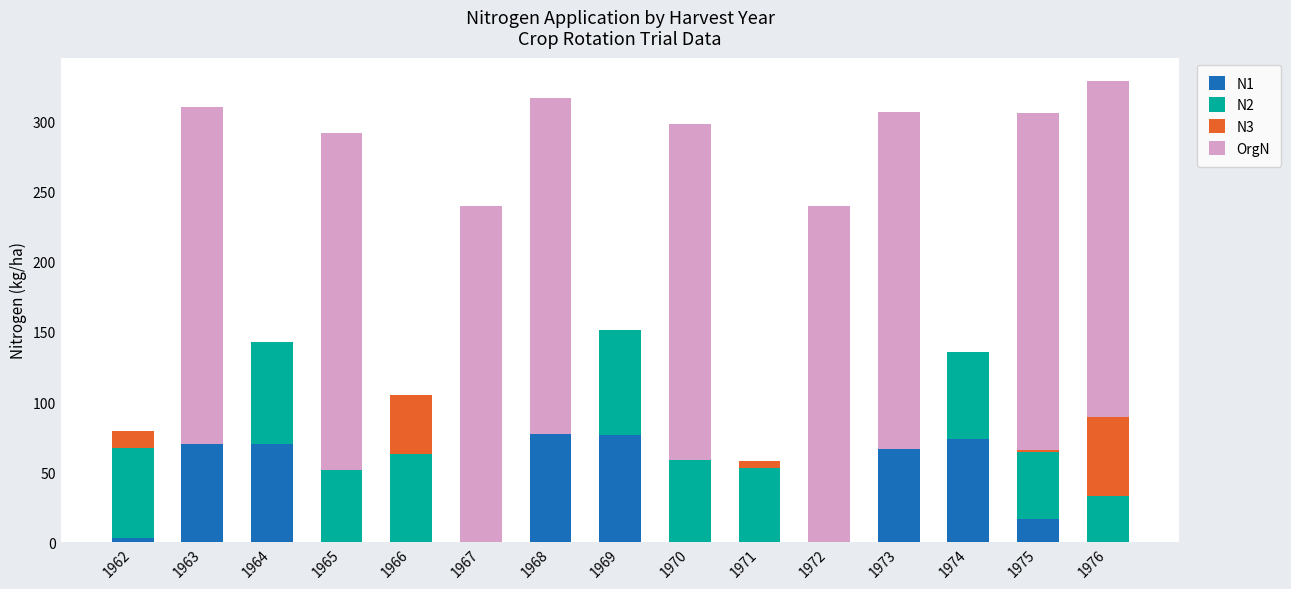

What is the sum of all N1 values?

453.8